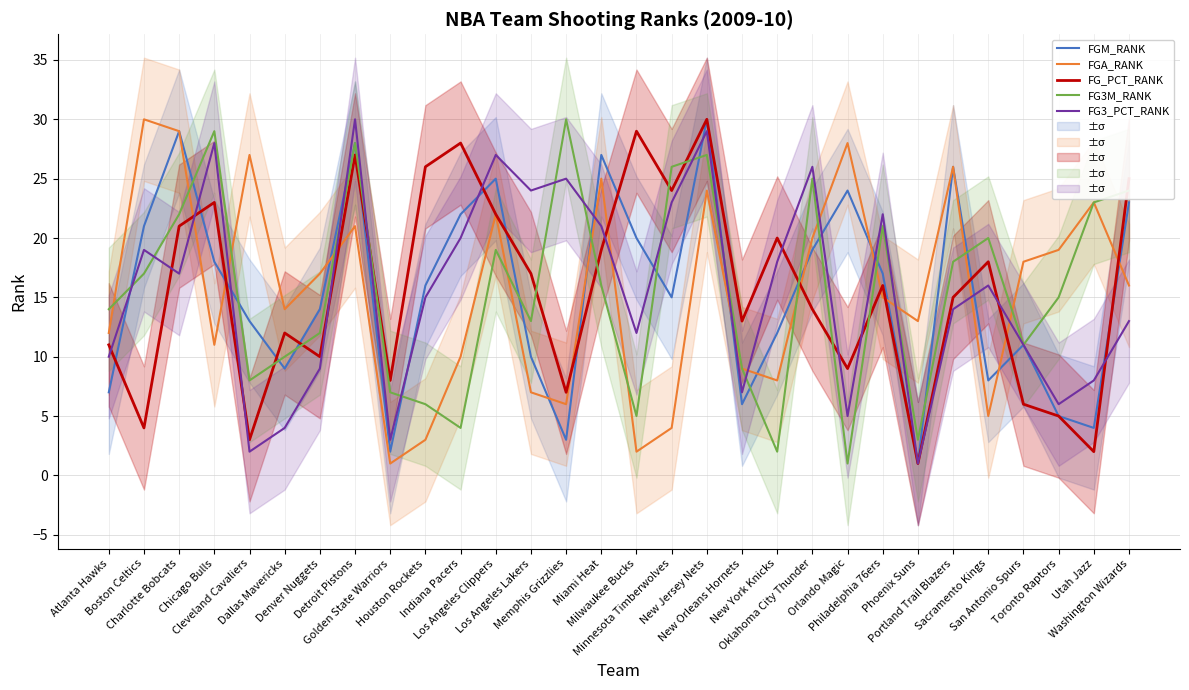

At which label does FG_PCT_RANK first exceed 16?

Charlotte Bobcats